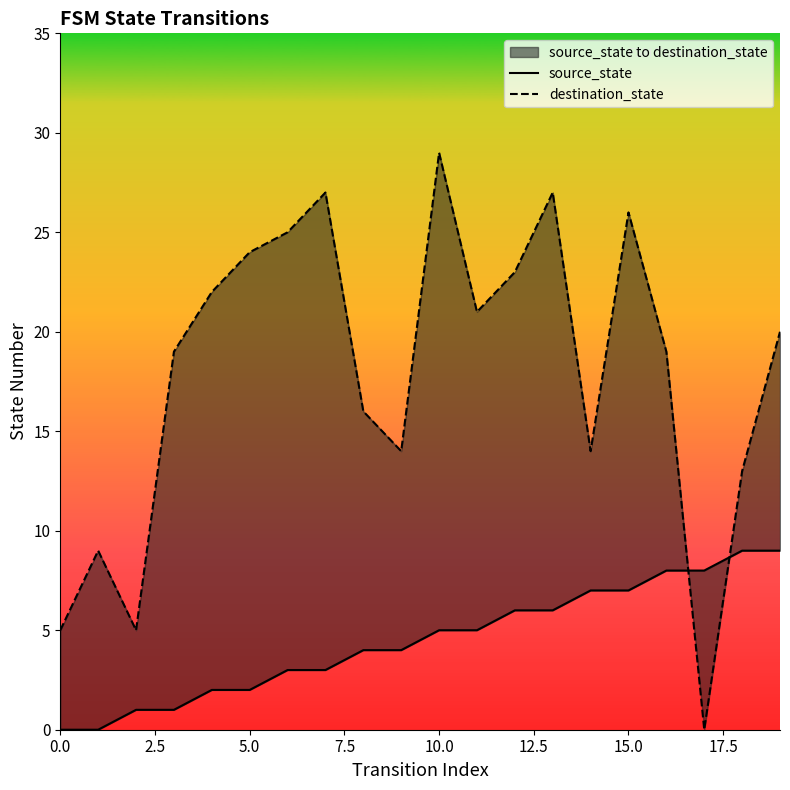

How many lines are shown in the chart?

2